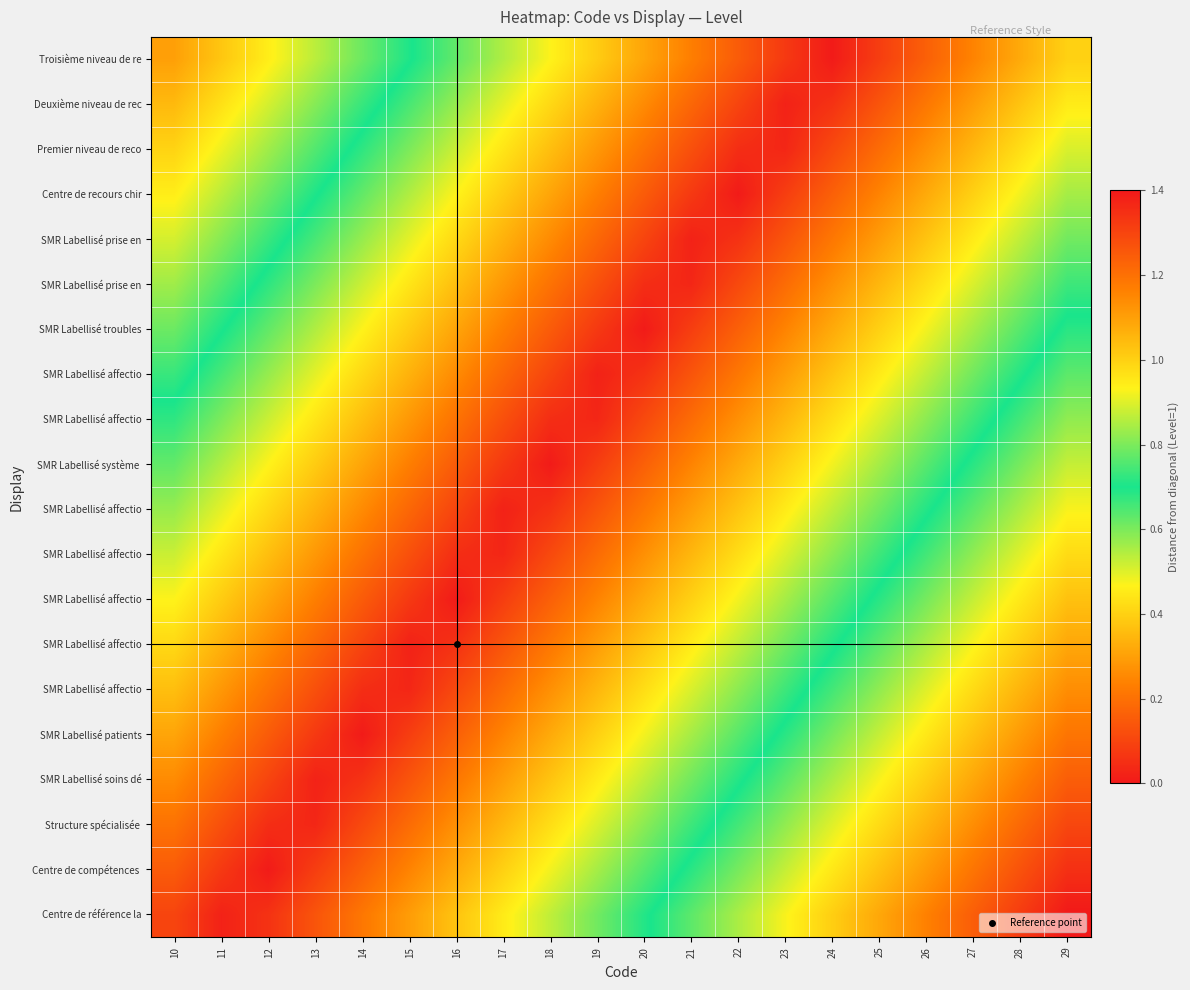

Between 12 and 19, which is larger?

19